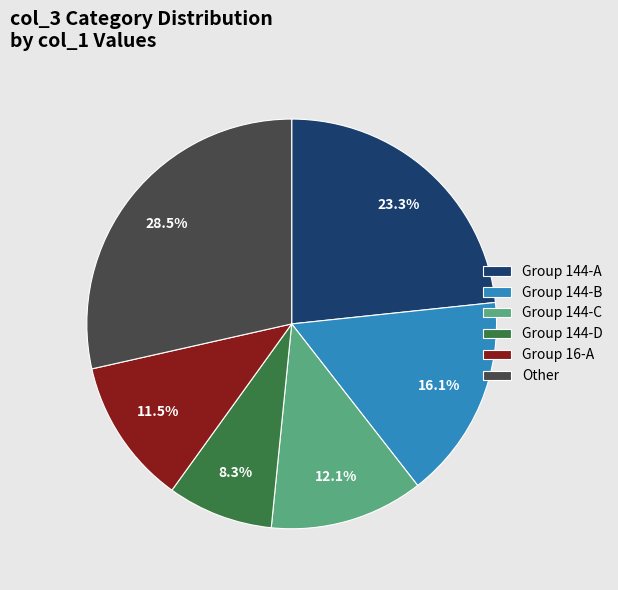

Between Group 144-C and Group 144-D, which is larger?

Group 144-C